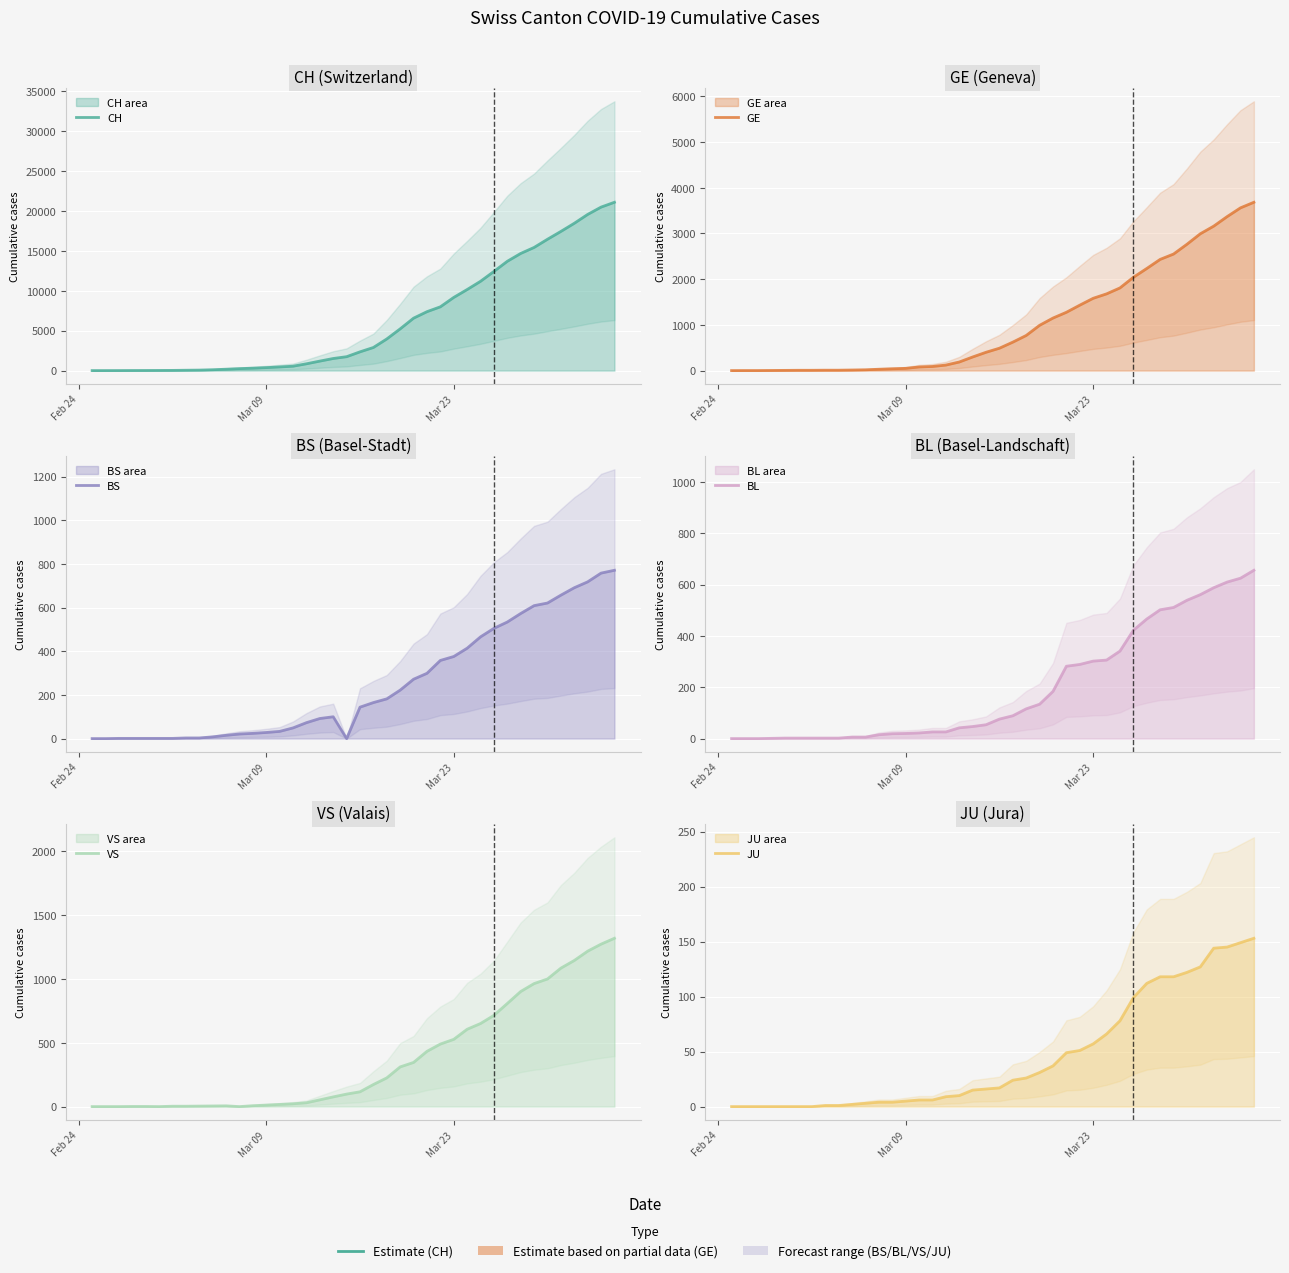

Which series has the largest total across all categories?

CH